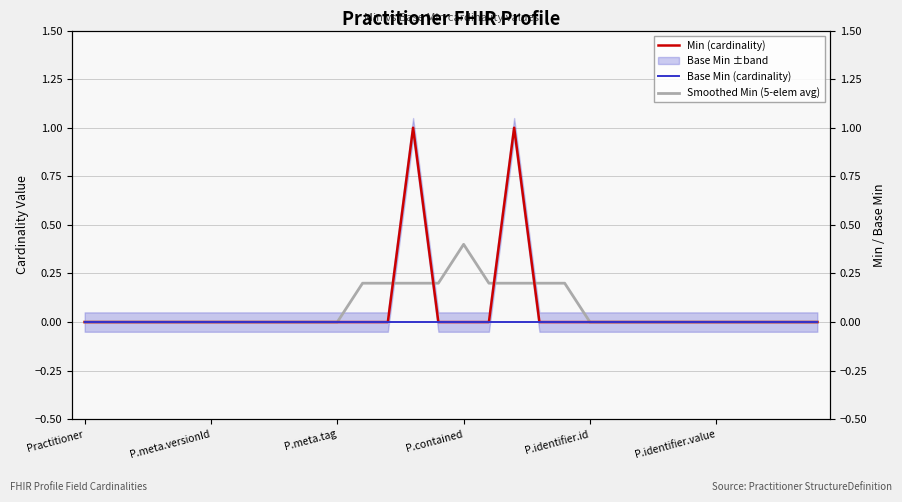

The Smoothed Min (5-elem avg) series shows -0.2 at 7. True or false?

False